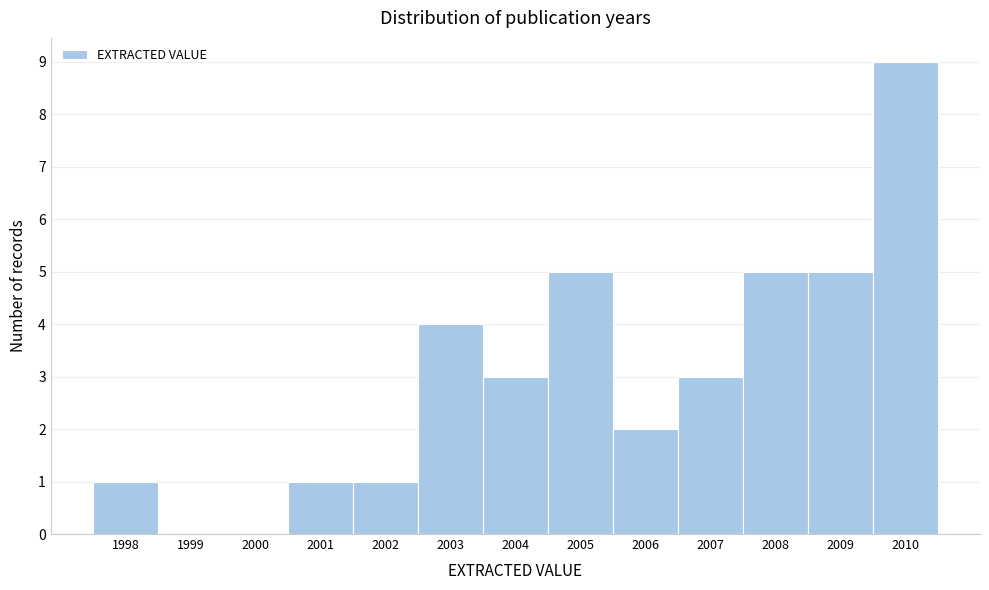

Reading left to right, list every bar in this chart as the range it spans on the x-axis followed by its height. The values are not printed on the chart, so give them approximately, as read against the axis.

1997.5 to 1998.5: 1
1998.5 to 1999.5: 0
1999.5 to 2000.5: 0
2000.5 to 2001.5: 1
2001.5 to 2002.5: 1
2002.5 to 2003.5: 4
2003.5 to 2004.5: 3
2004.5 to 2005.5: 5
2005.5 to 2006.5: 2
2006.5 to 2007.5: 3
2007.5 to 2008.5: 5
2008.5 to 2009.5: 5
2009.5 to 2010.5: 9